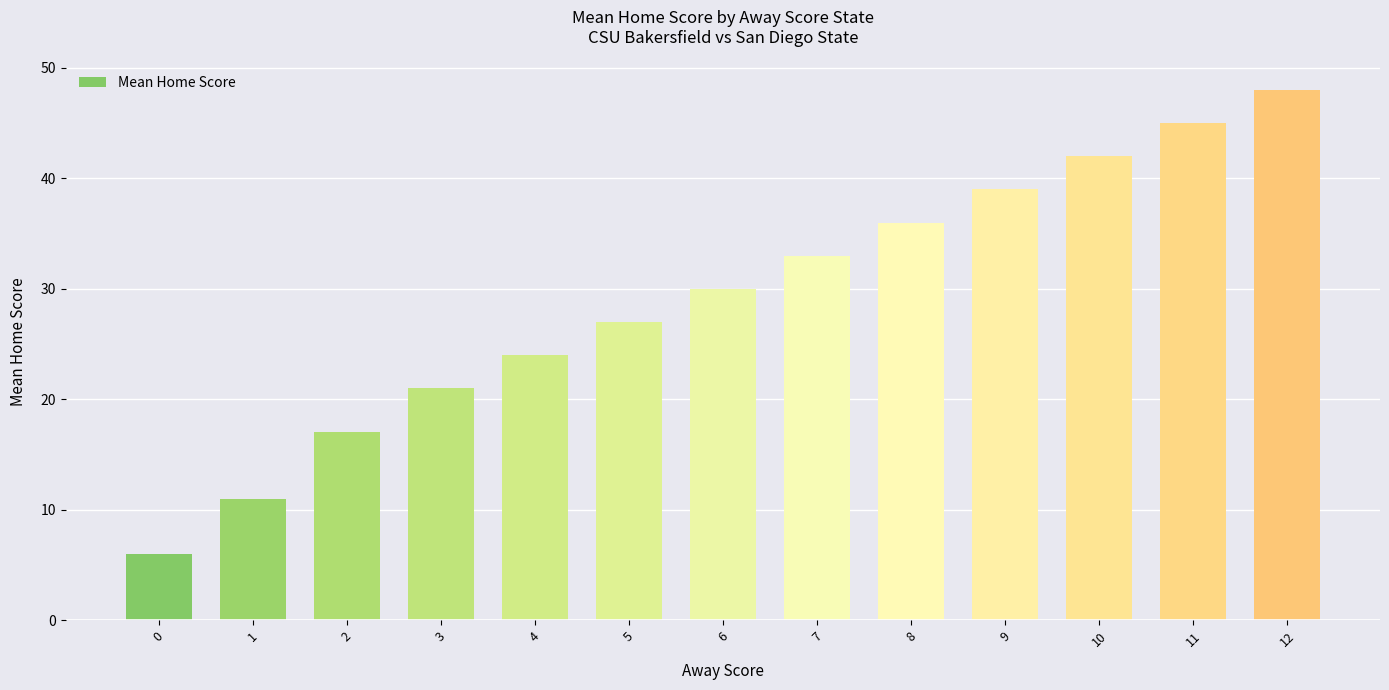

Reading left to right, extract all data points from this chart.

6	11	17	21	24	27	30	33	36	39	42	45	48